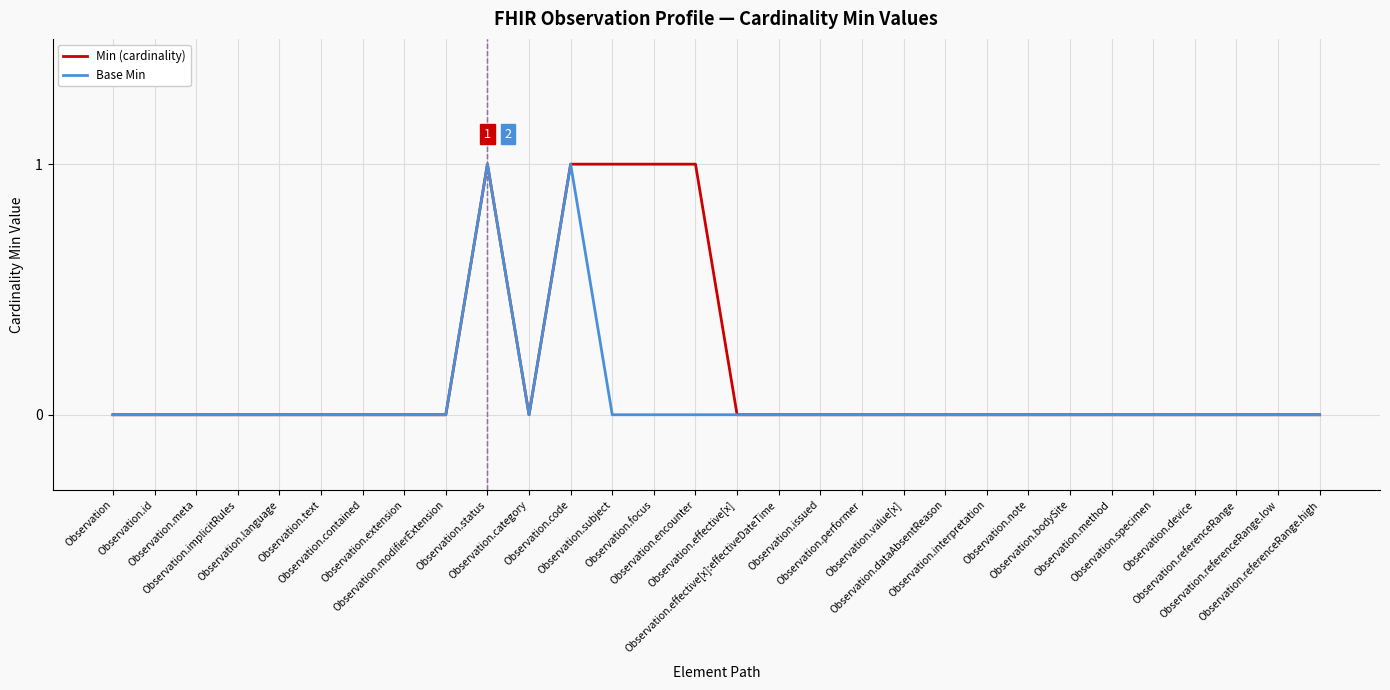

Which series has the largest total across all categories?

Min (cardinality)